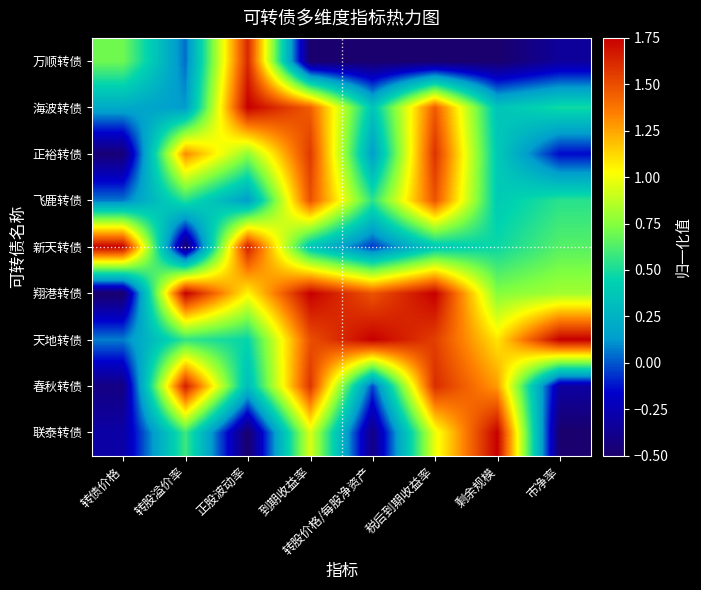

Reading right to left, extract all data points from this chart.

万顺转债: 市净率=-0.3	剩余规模=-0.5	税后到期收益率=-0.5	转股价格/每股净资产=-0.5	到期收益率=-0.5	正股波动率=1.6	转股溢价率=0.0	转债价格=0.7
海波转债: 市净率=0.5	剩余规模=0.4	税后到期收益率=1.5	转股价格/每股净资产=0.4	到期收益率=1.4	正股波动率=1.8	转股溢价率=0.1	转债价格=0.2
正裕转债: 市净率=-0.1	剩余规模=0.4	税后到期收益率=1.6	转股价格/每股净资产=0.1	到期收益率=1.6	正股波动率=0.8	转股溢价率=1.3	转债价格=-0.5
飞鹿转债: 市净率=0.5	剩余规模=0.4	税后到期收益率=1.5	转股价格/每股净资产=0.5	到期收益率=1.5	正股波动率=0.1	转股溢价率=0.5	转债价格=0.1
新天转债: 市净率=0.6	剩余规模=0.5	税后到期收益率=0.4	转股价格/每股净资产=-0.1	到期收益率=0.4	正股波动率=1.7	转股溢价率=-0.5	转债价格=1.8
翔港转债: 市净率=0.8	剩余规模=0.7	税后到期收益率=1.8	转股价格/每股净资产=1.5	到期收益率=1.8	正股波动率=1.0	转股溢价率=1.8	转债价格=-0.5
天地转债: 市净率=1.8	剩余规模=1.1	税后到期收益率=1.5	转股价格/每股净资产=1.8	到期收益率=1.5	正股波动率=0.5	转股溢价率=0.6	转债价格=0.1
春秋转债: 市净率=-0.3	剩余规模=1.3	税后到期收益率=1.6	转股价格/每股净资产=-0.0	到期收益率=1.6	正股波动率=0.3	转股溢价率=1.7	转债价格=-0.4
联泰转债: 市净率=-0.5	剩余规模=1.8	税后到期收益率=1.0	转股价格/每股净资产=-0.4	到期收益率=0.9	正股波动率=-0.5	转股溢价率=0.6	转债价格=-0.3